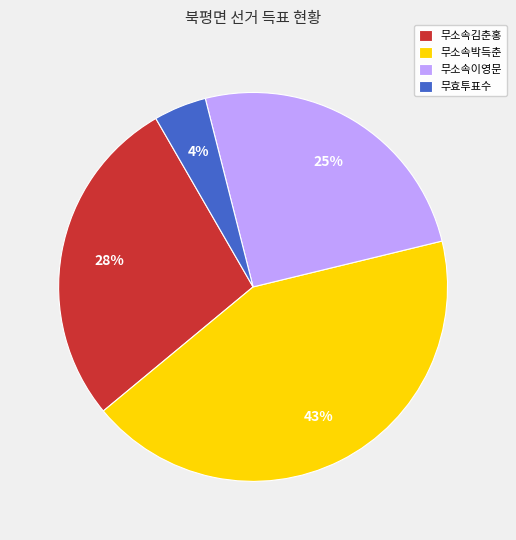

To the nearest percent, what is the combined percentage of 무소속김춘홍 and 무소속이영문?

53%